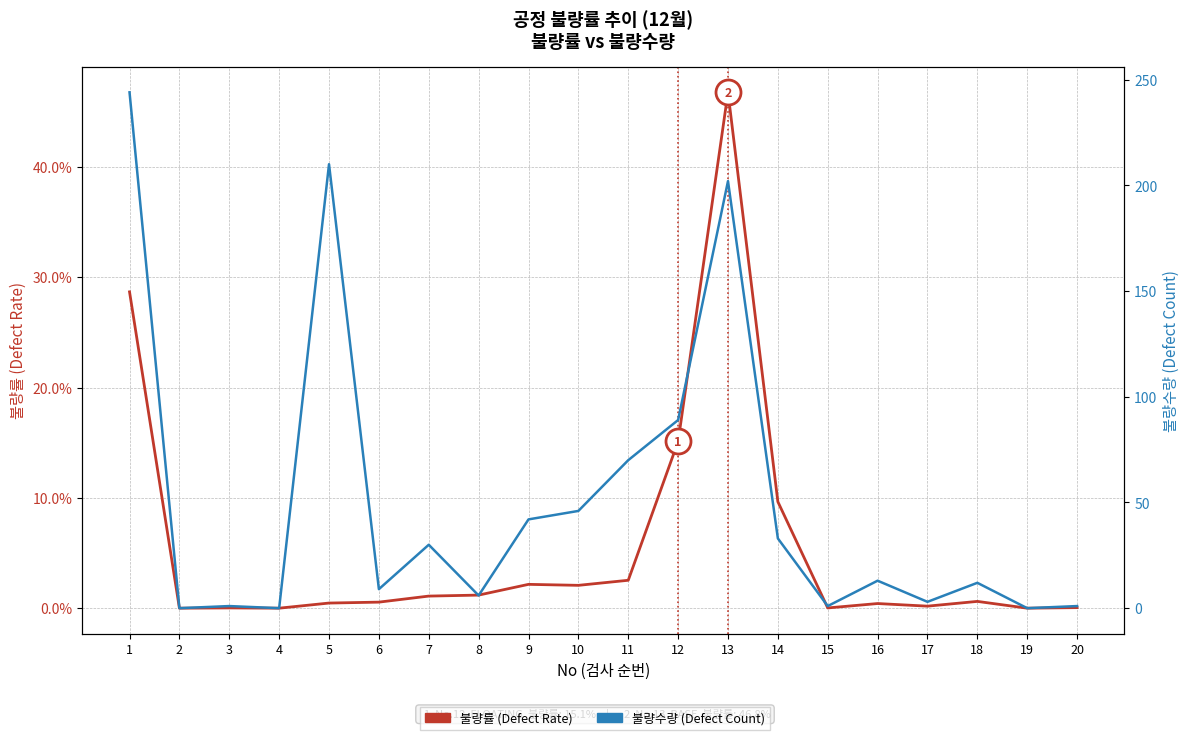

True or false: 불량수량 (Defect Count) and 불량률 (Defect Rate) cross at least once.

False